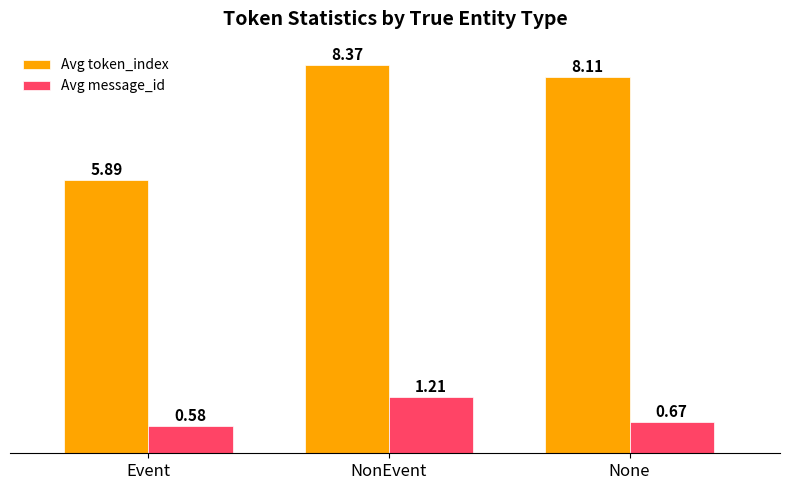

What is the label of the 3rd bar from the right?

Event